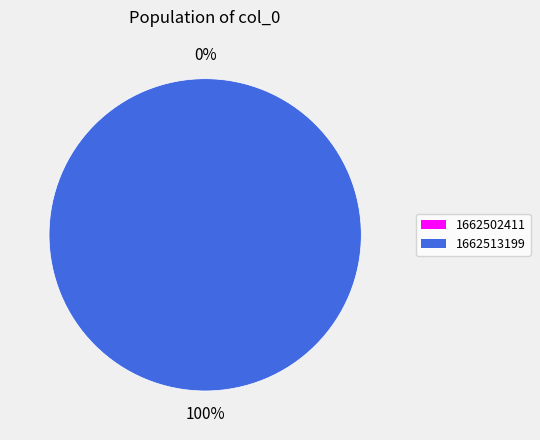

Which category has the smallest portion of the pie?

1662502411